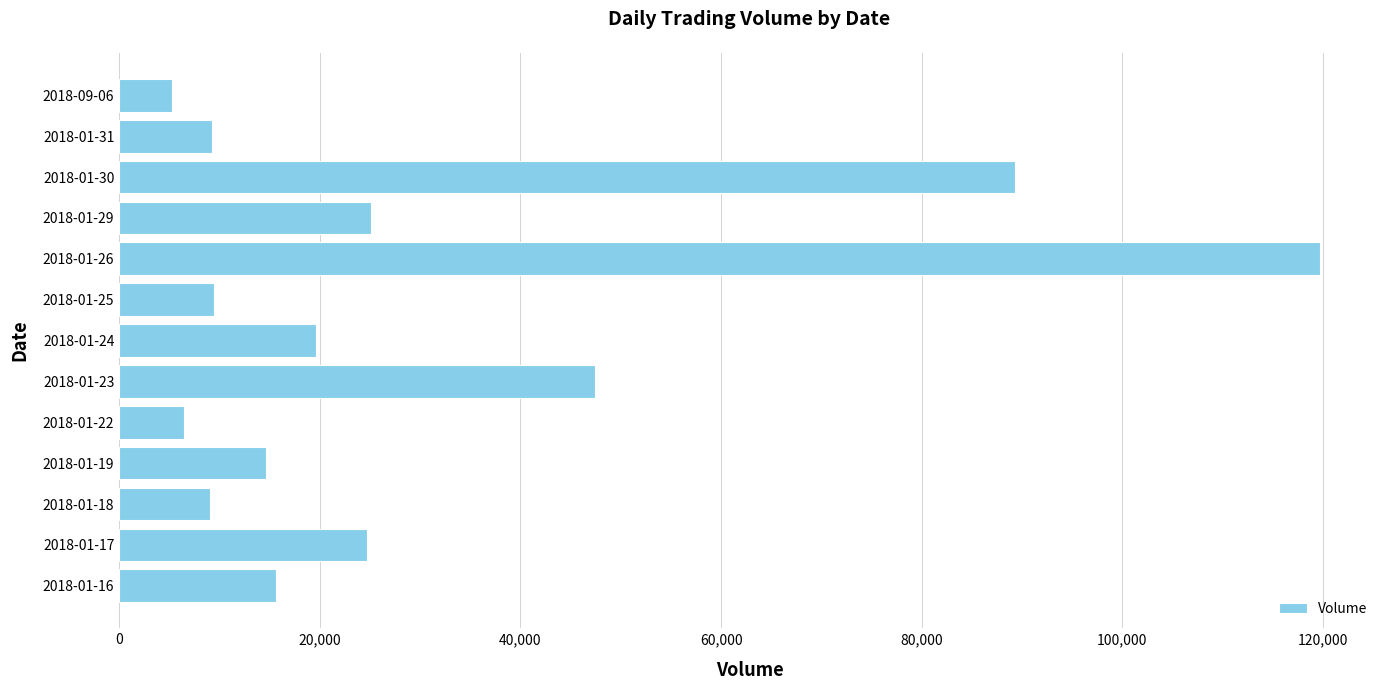

What is the minimum value shown in the chart?

5287